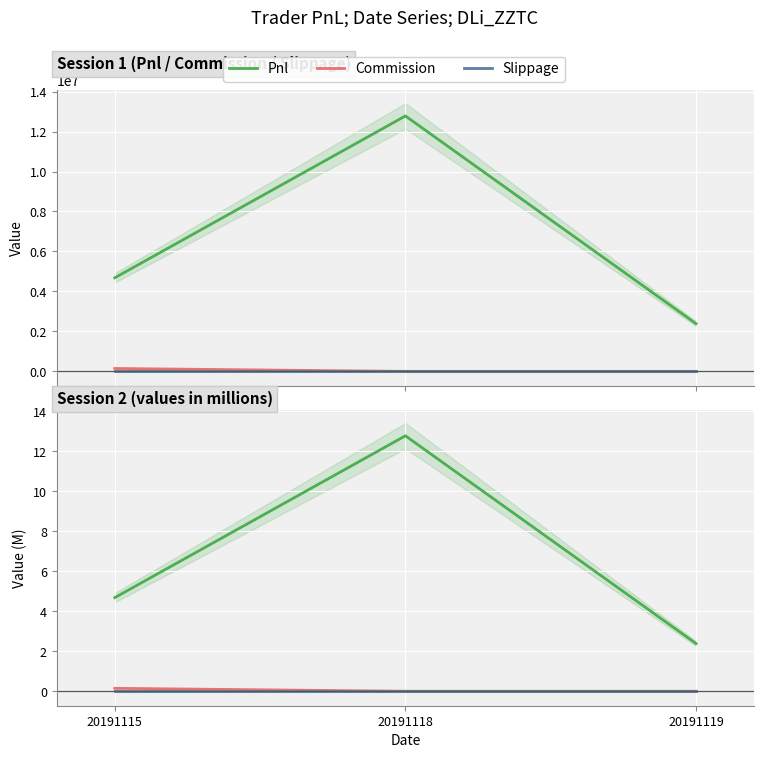

At how many categories does at least one series exceed 5714134?

1